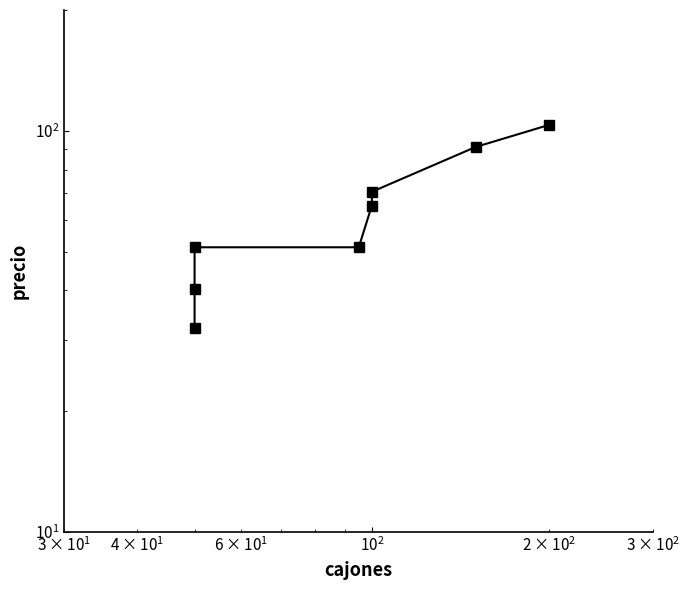

True or false: the data has more than 0 interior local peaks.

False